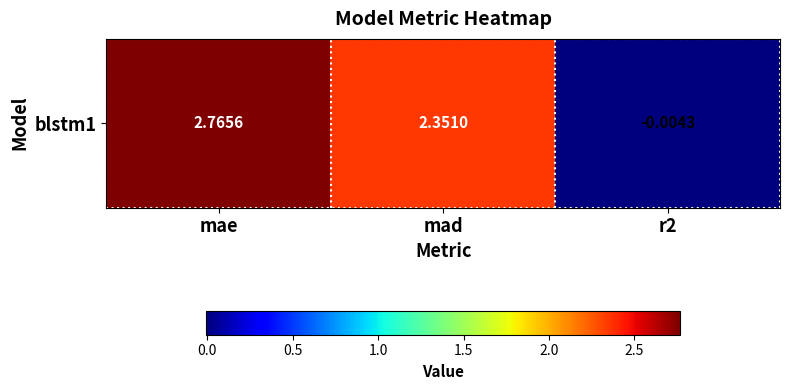

How many values are below zero?

1